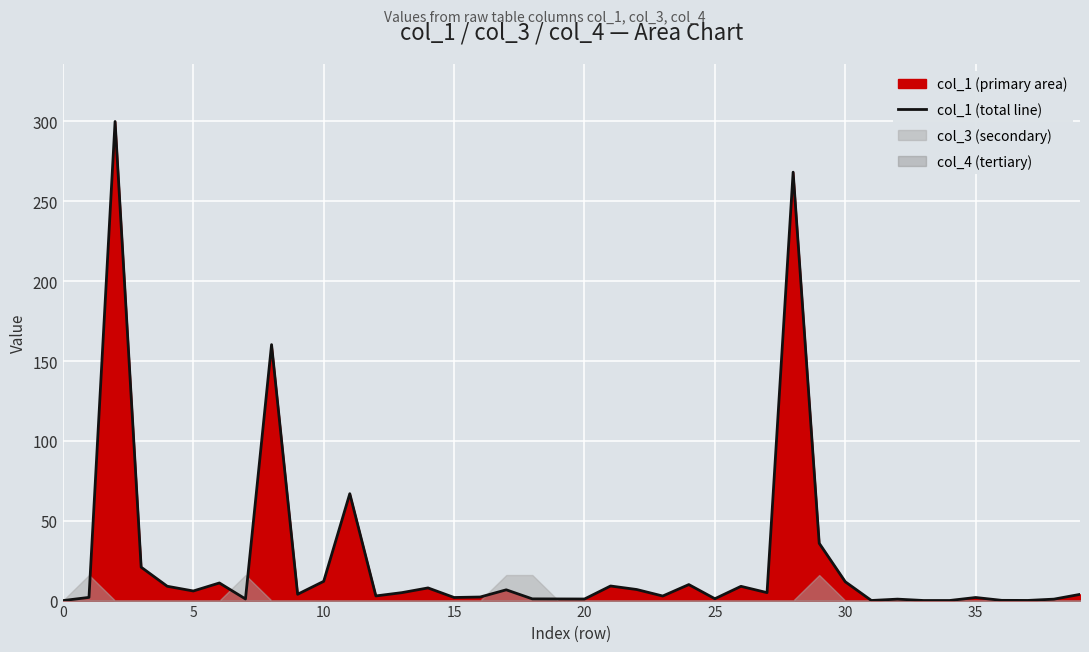

True or false: col_1 (total line) has a value of 1.0 at 20.

True